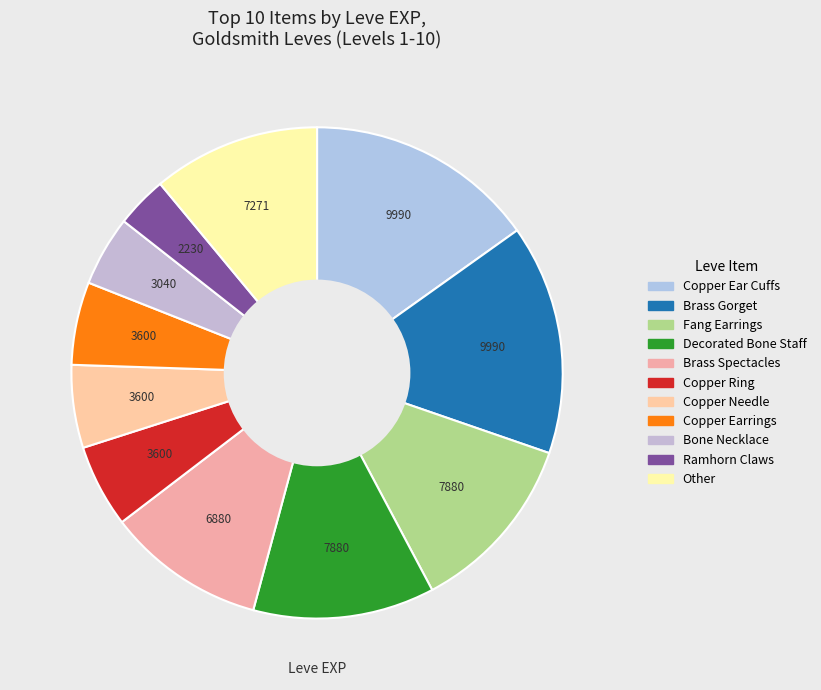

Count the number of slices in the pie.

11